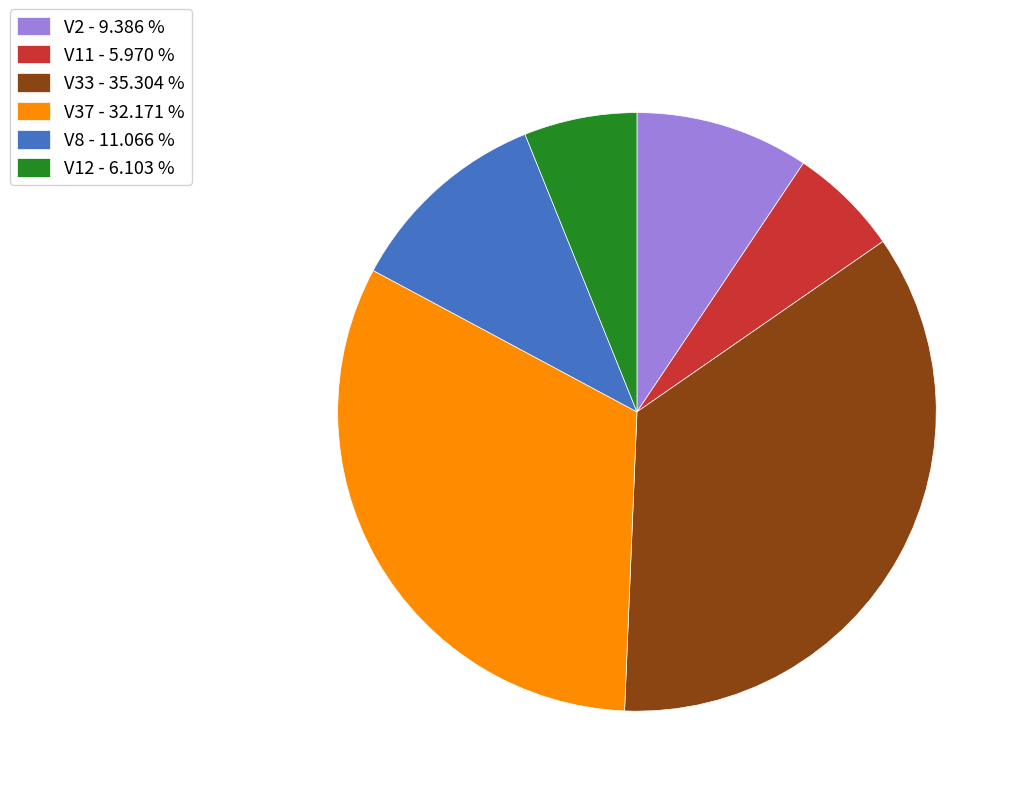

What is the ratio of the value at V37 - 32.171 % to the value at V12 - 6.103 %?

5.3